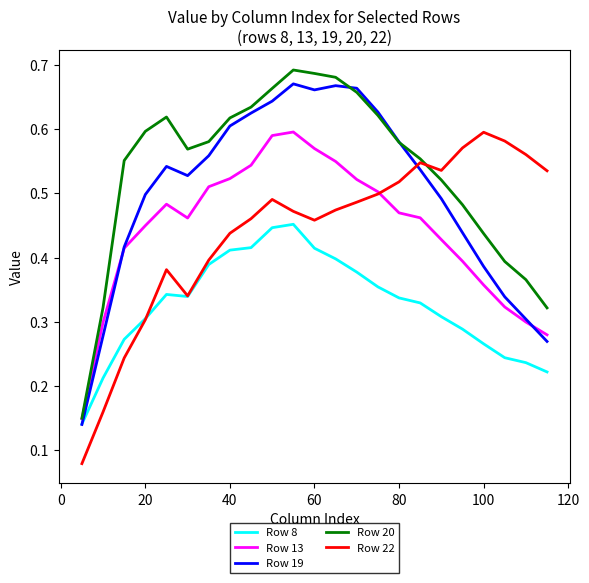

Count the Row 19 values in the range 0 to 1.

23